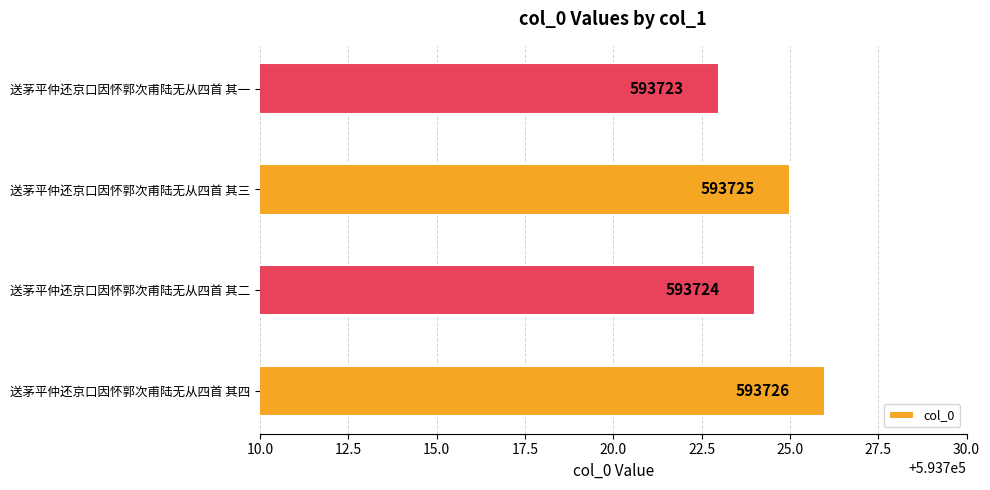

Which has a higher value, 送茅平仲还京口因怀郭次甫陆无从四首 其一 or 送茅平仲还京口因怀郭次甫陆无从四首 其四?

送茅平仲还京口因怀郭次甫陆无从四首 其四